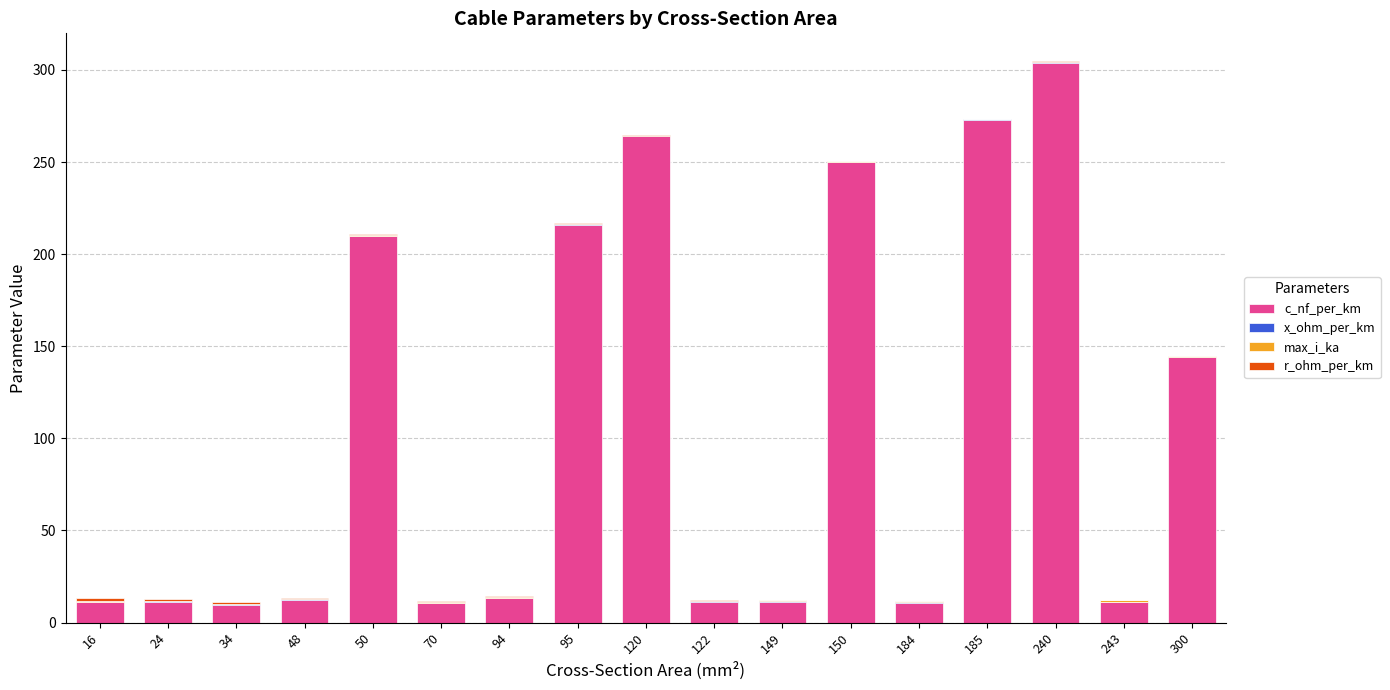

At which category is the sum across all series the highest?

240